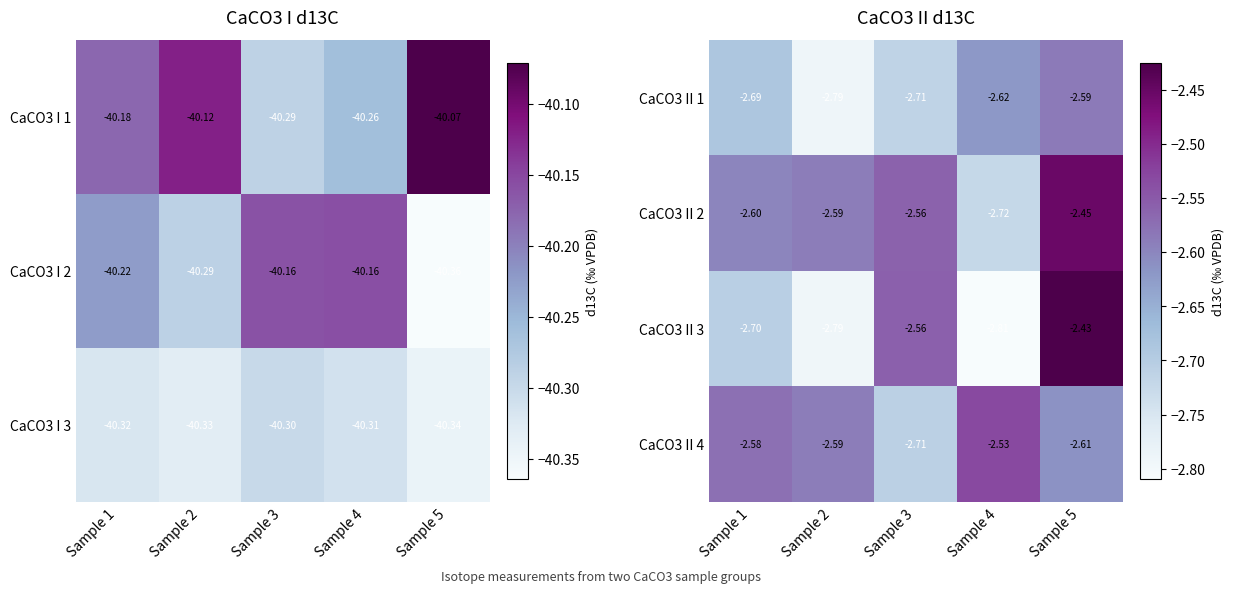

Is the value of CaCO3 II 4 at Sample 4 greater than the value of CaCO3 II 2 at Sample 4?

Yes